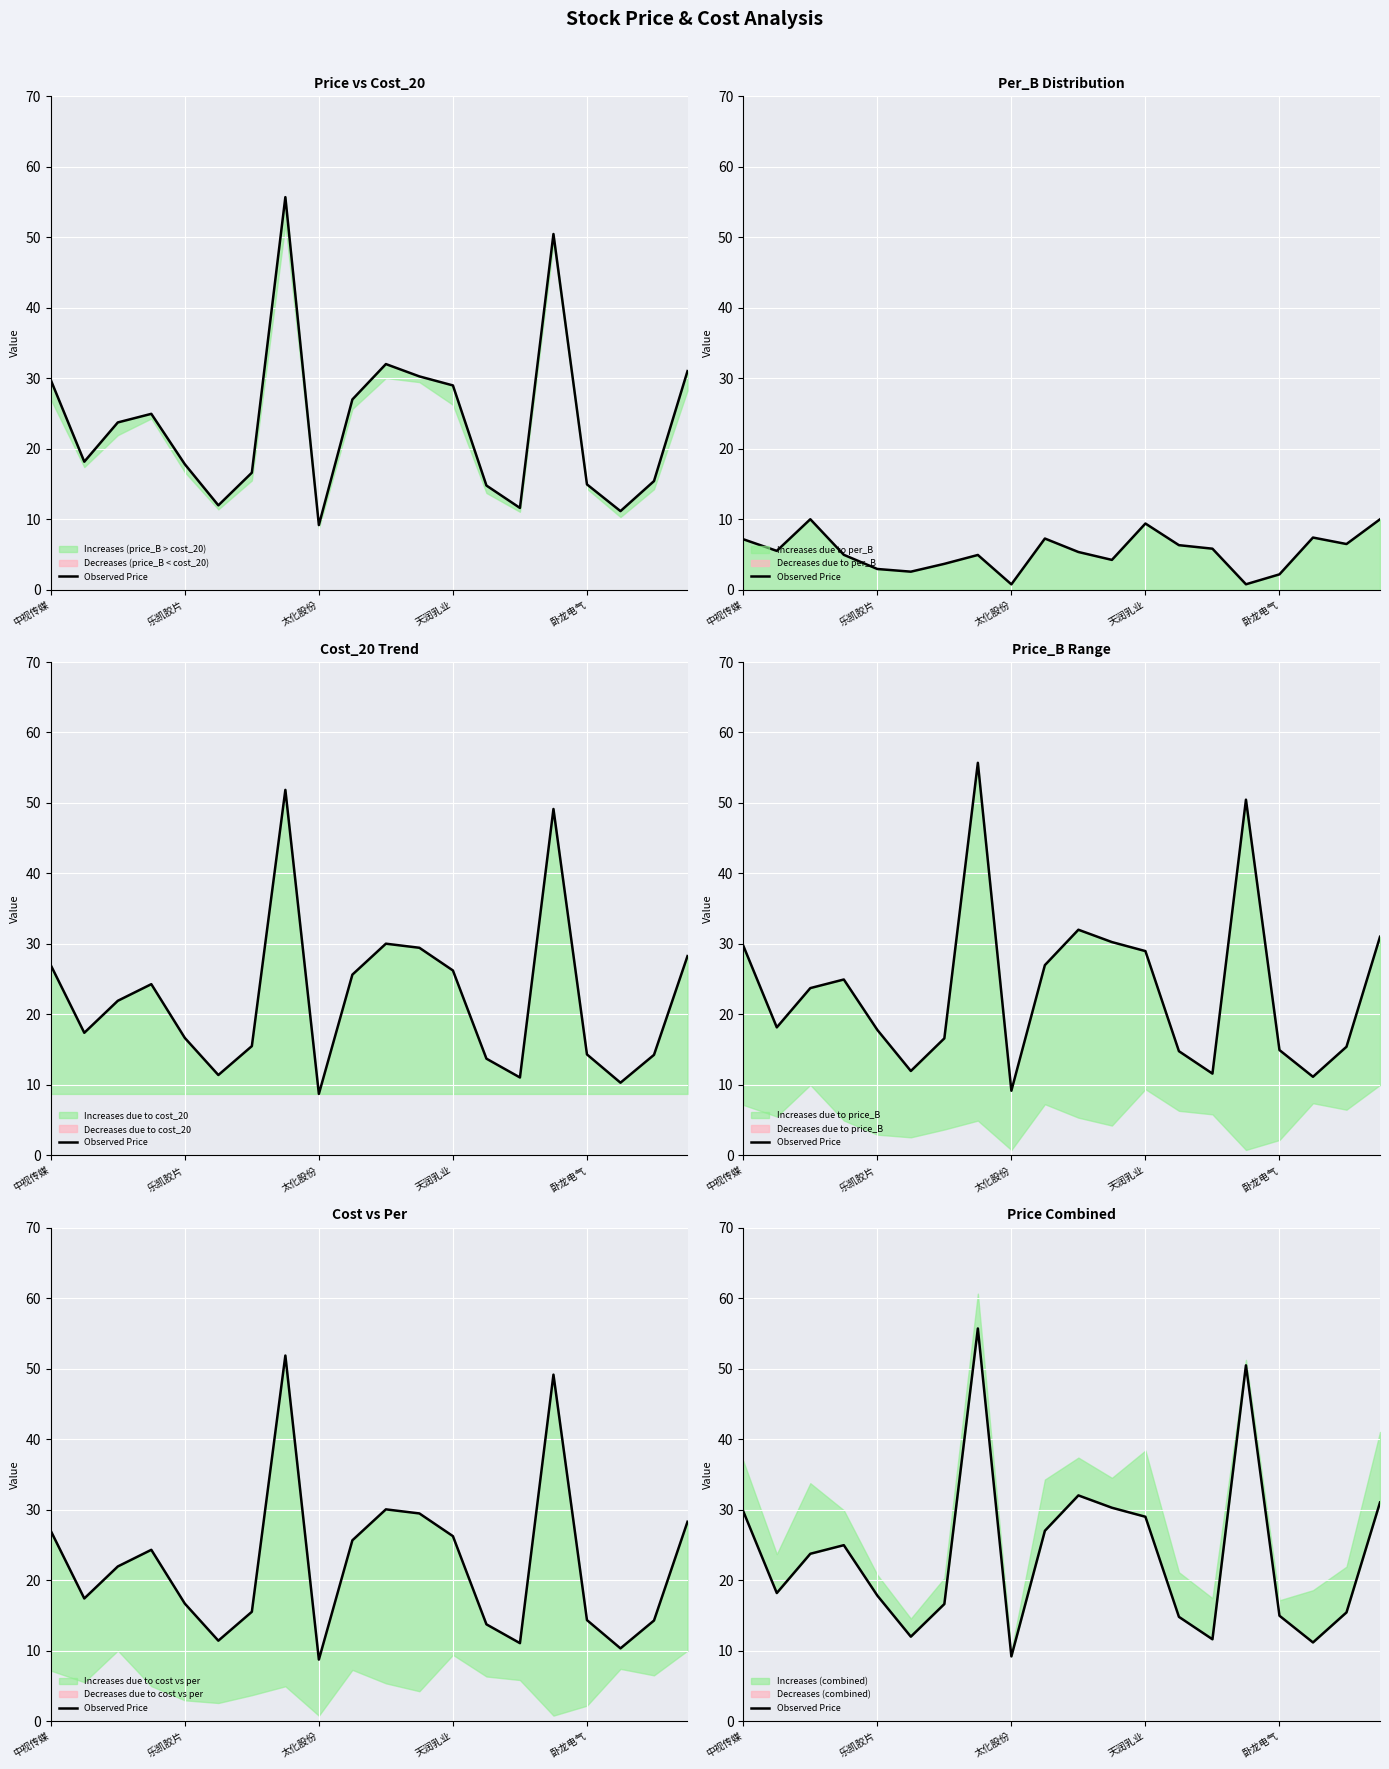

What is the average value?

23.8